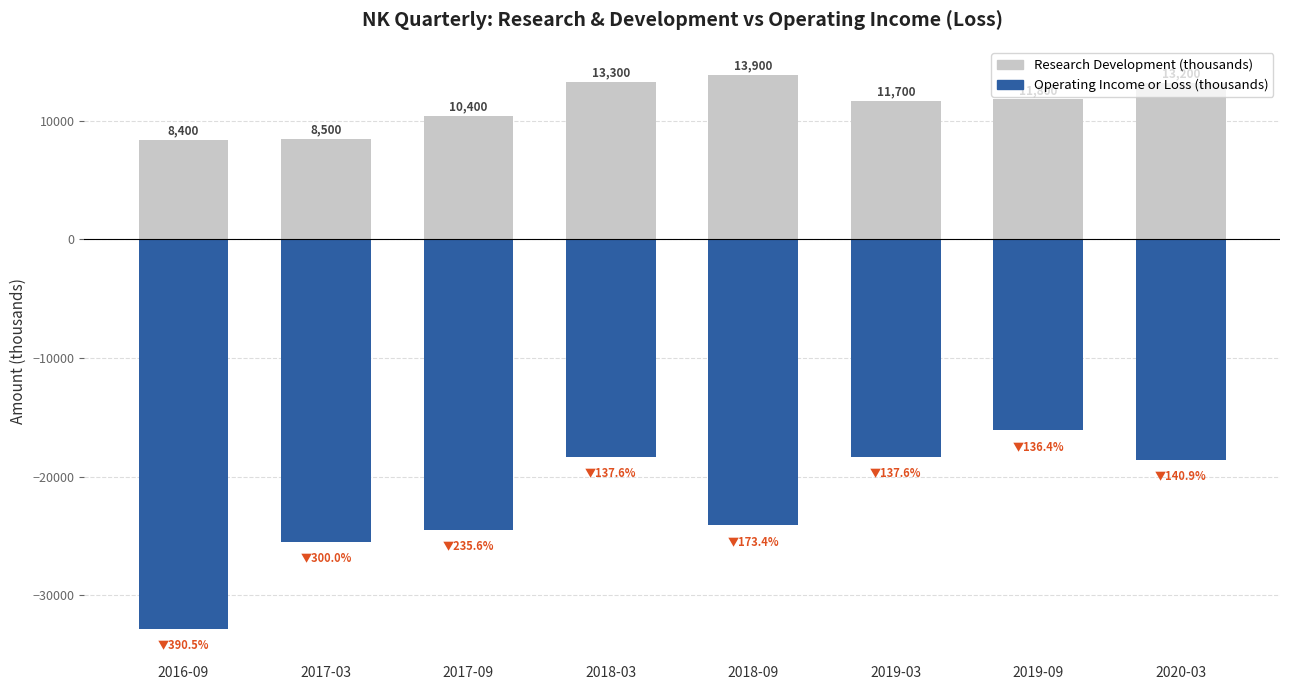

What position from the left is 2018-09?

5